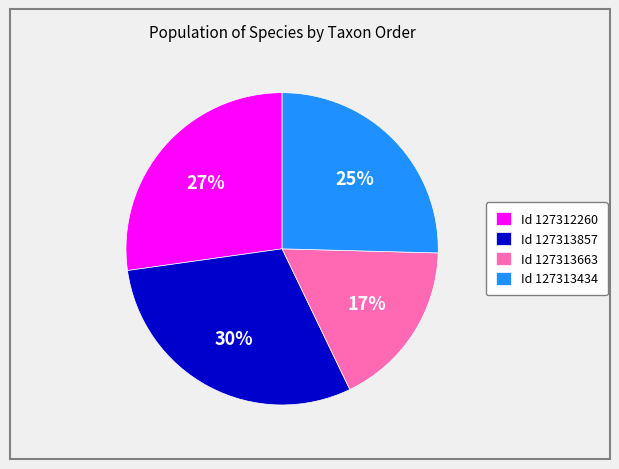

What percentage is the Id 127313663 slice, to the nearest percent?

17%